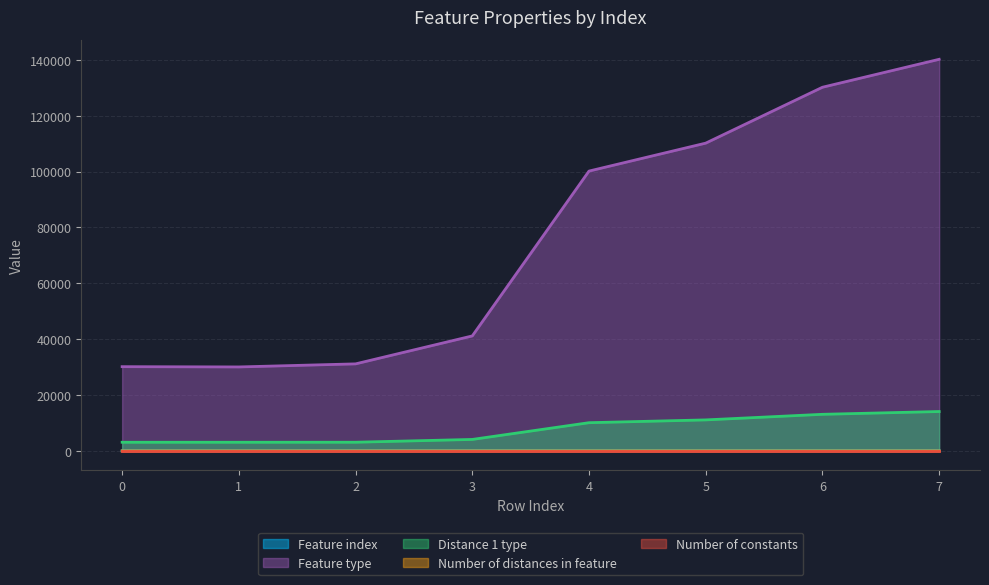

Which has a higher value, 0 or 2?

2